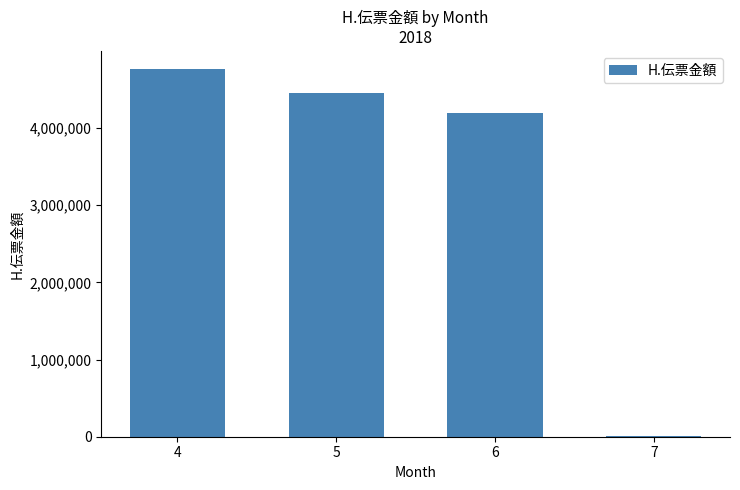

The value at 4 is 4756927. True or false?

True